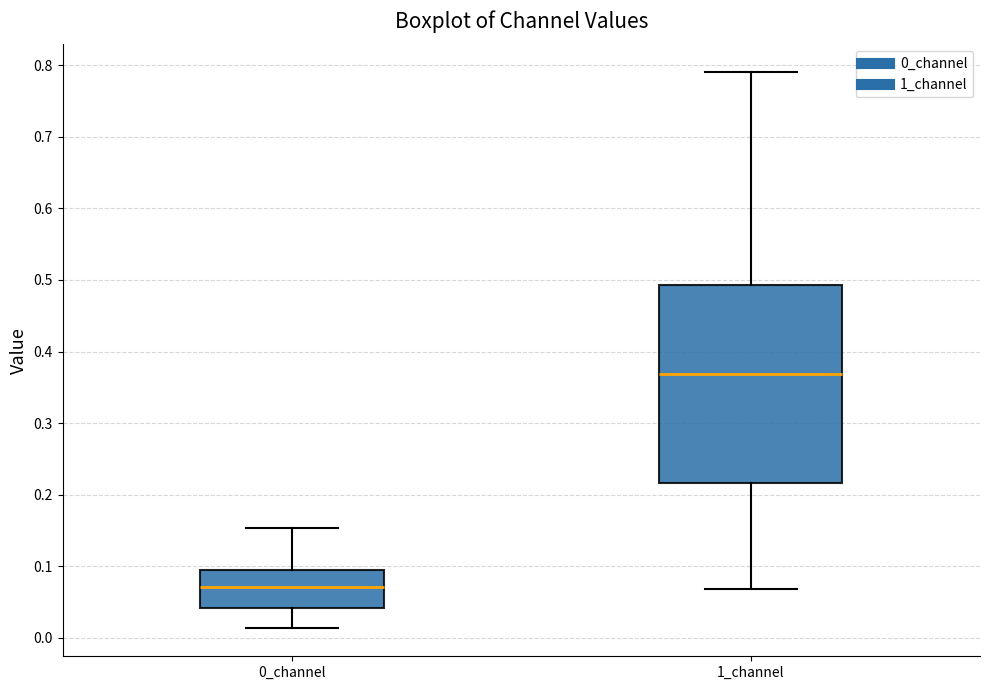

Which box has the lowest median line?

0_channel